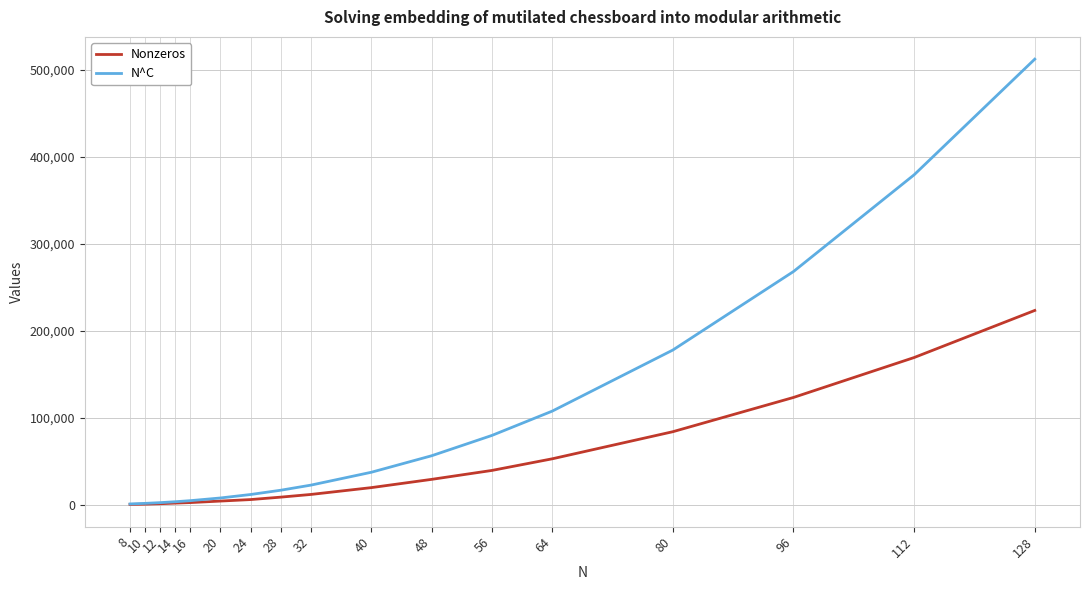

Rank the series by their maximum value, from lowest to highest.

Nonzeros, N^C